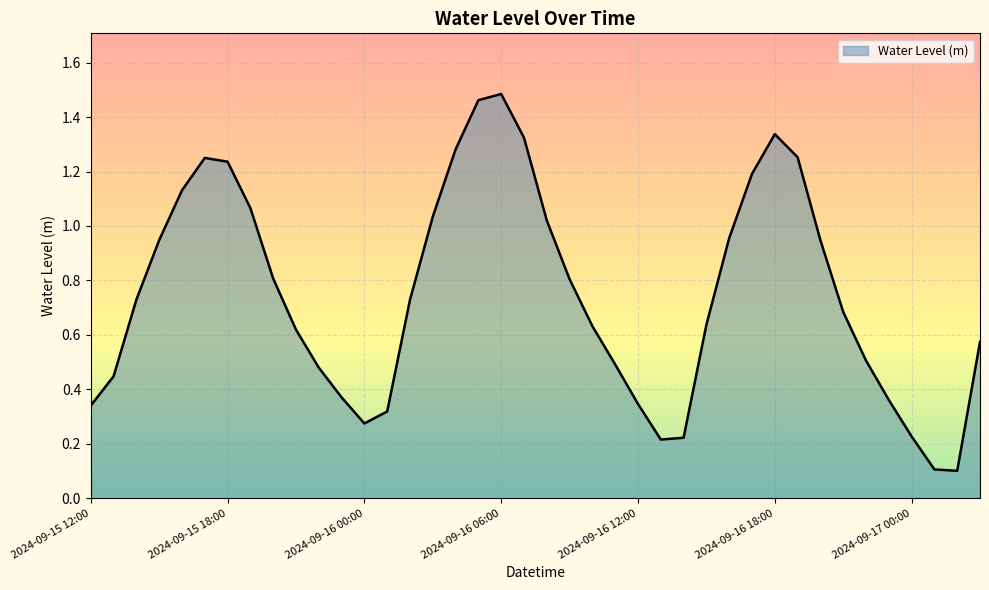

What is the difference between the maximum and minimum values?

1.4